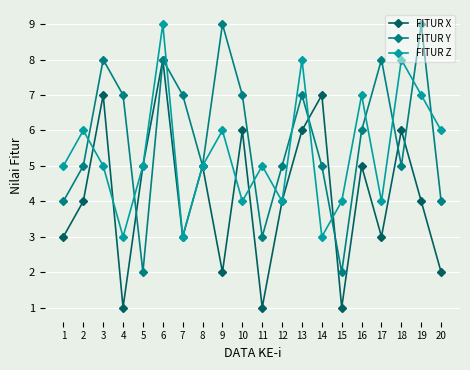

What are all the series names shown in the legend?

FITUR X, FITUR Y, FITUR Z